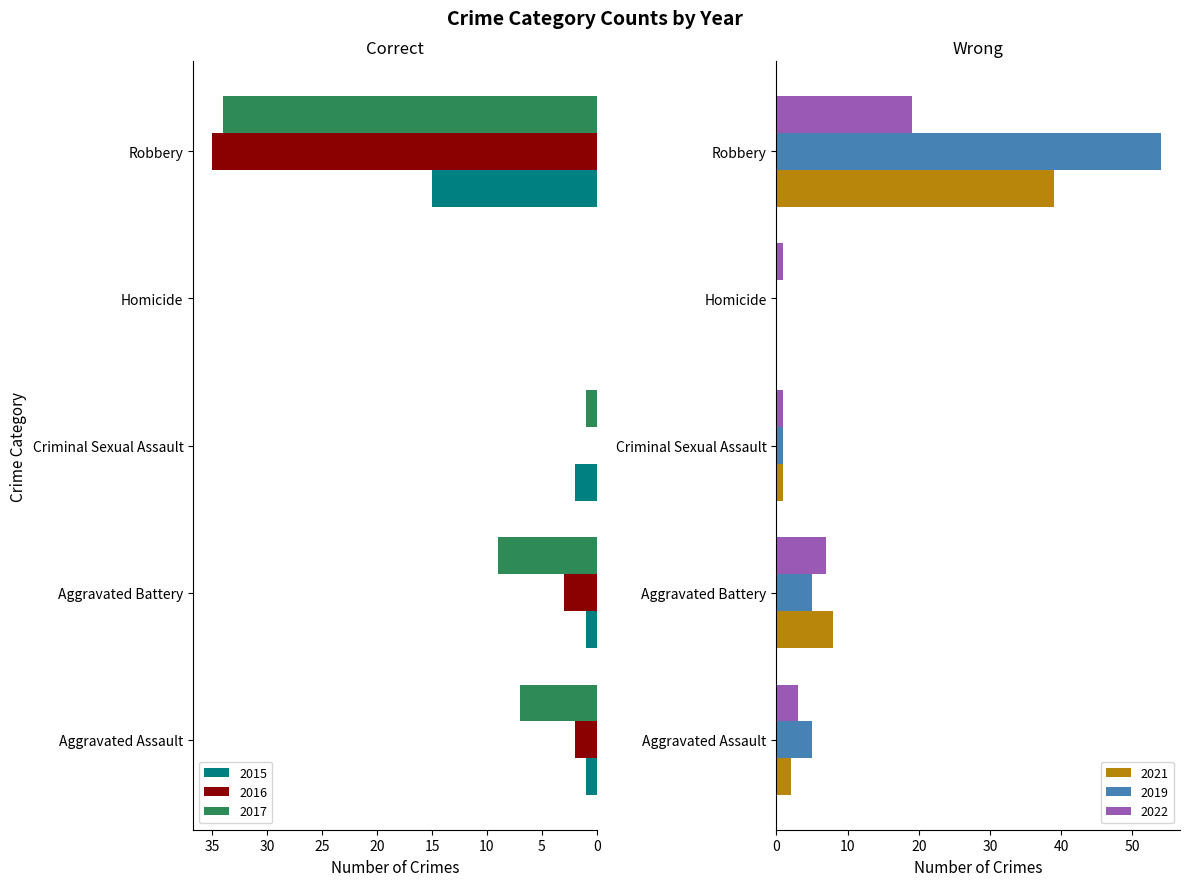

How many data points in 2015 are less than 1?

1